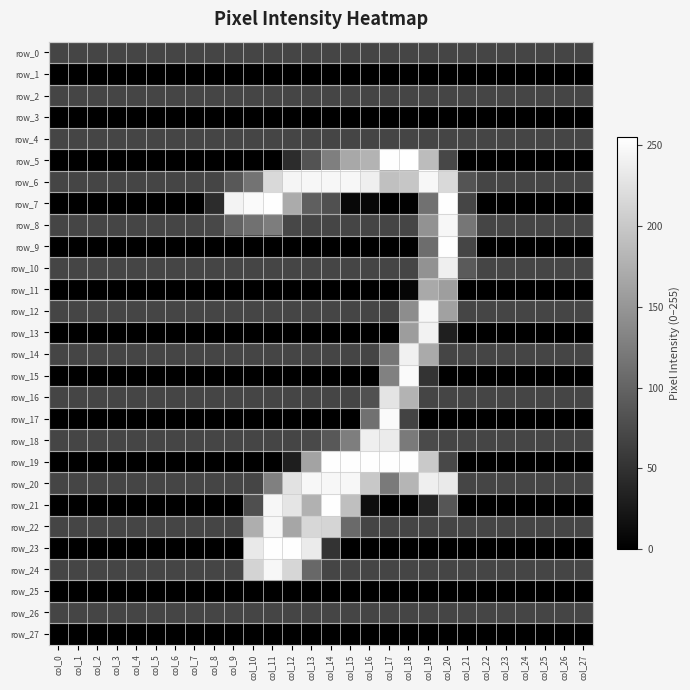

What is the average value of the row_9 series?

15